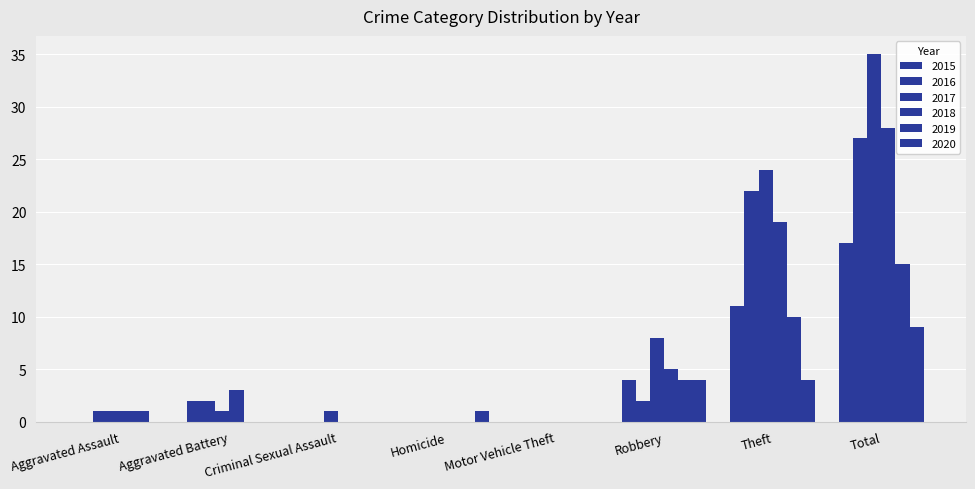

How many categories are shown in the chart?

8